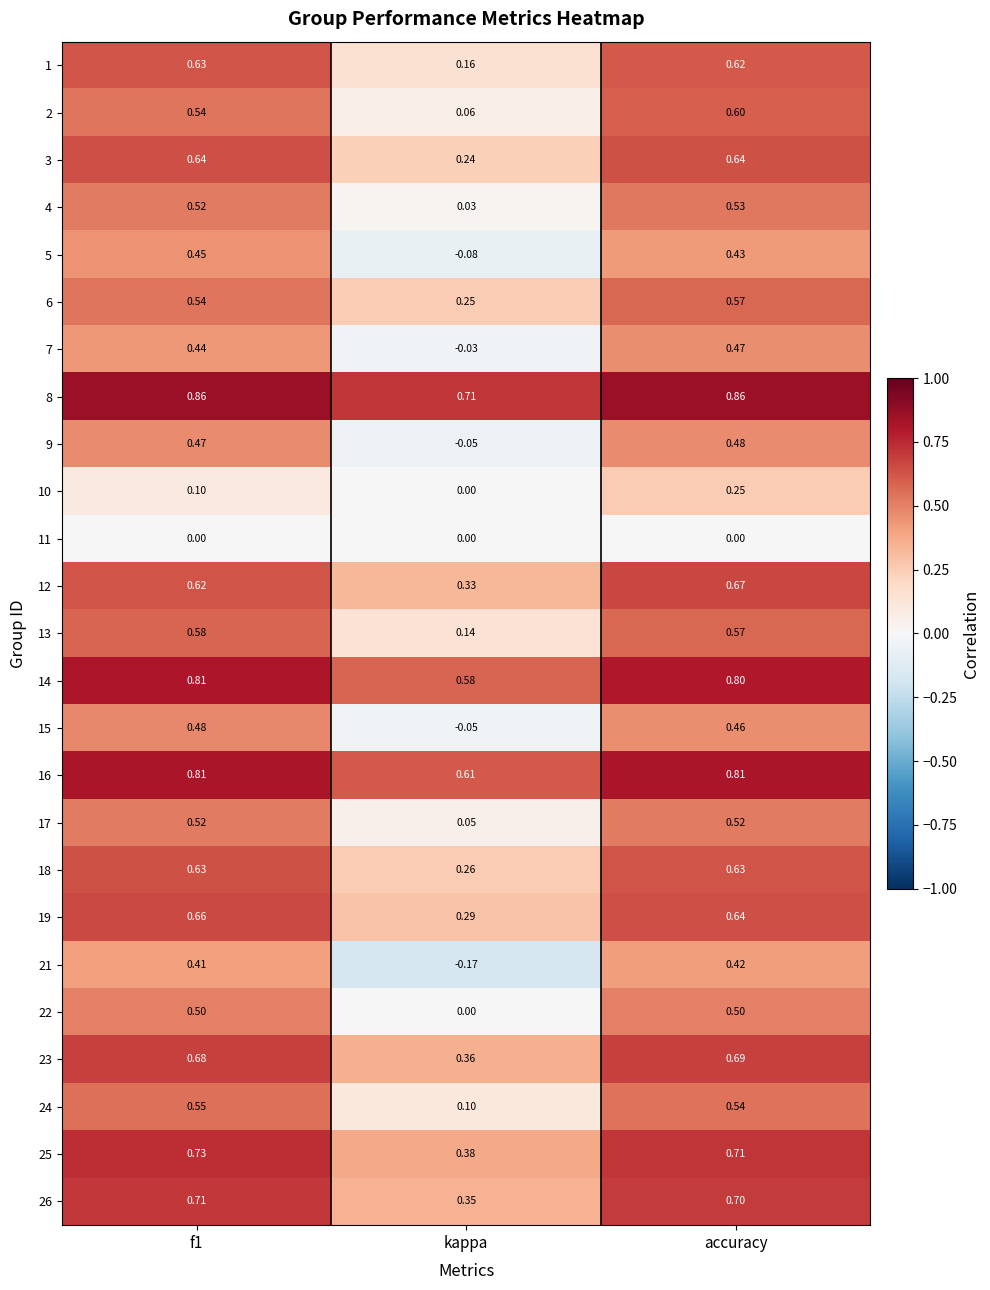

At which category is the sum across all series the highest?

accuracy